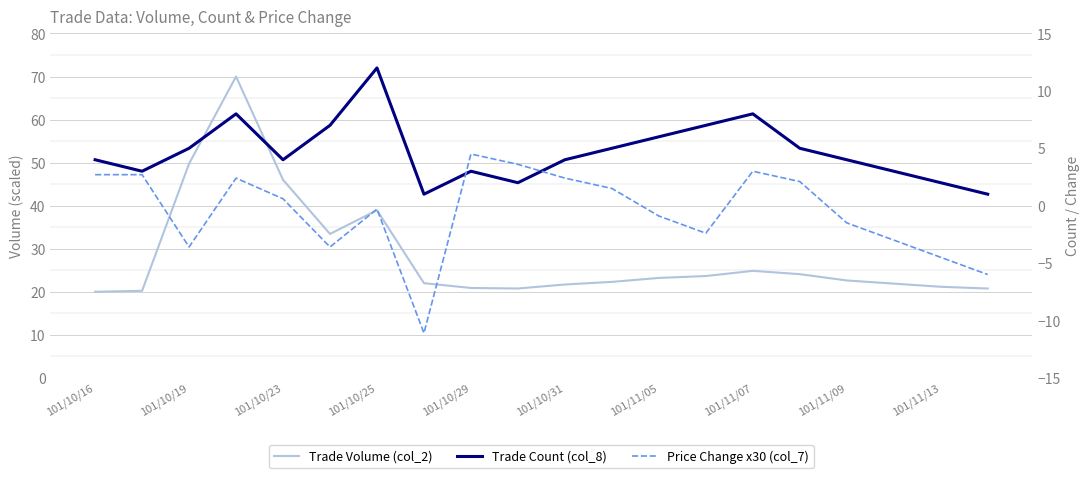

Does the chart display data point markers on the line(s)?

No